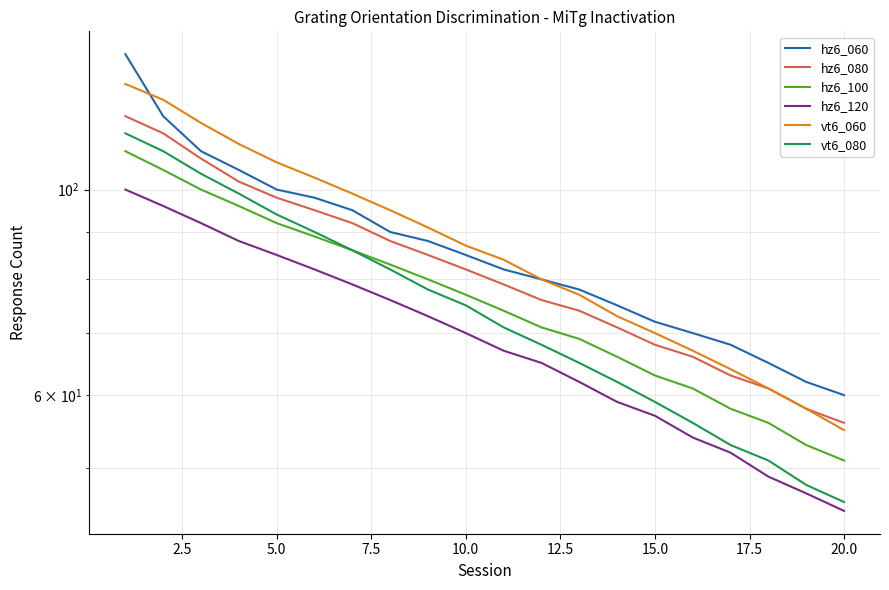

Which series has the largest total across all categories?

vt6_060